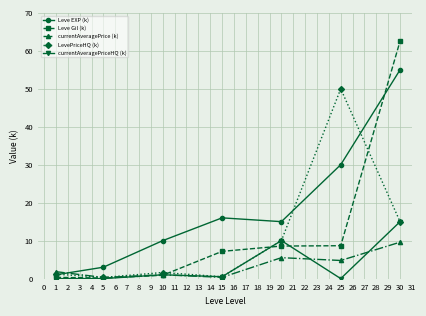

What is the difference between the maximum and minimum values in the currentAveragePriceHQ (k) series?

15.0